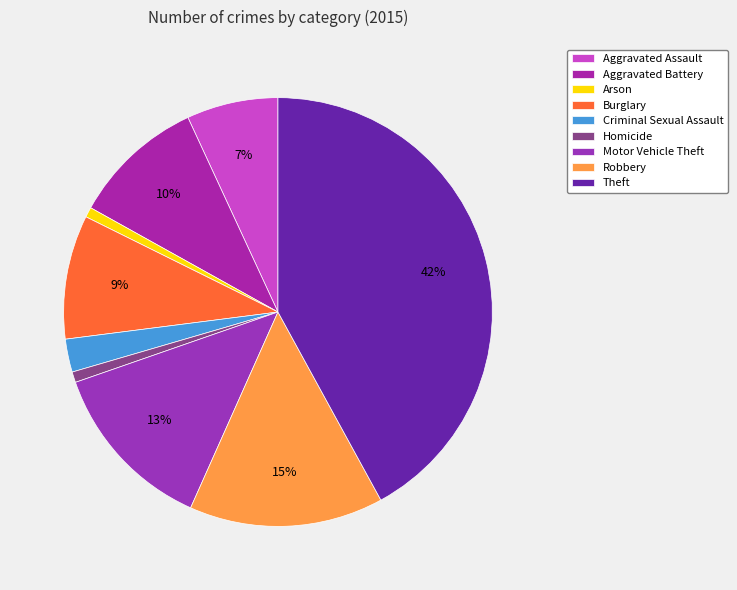

Combined, do Arson and Aggravated Battery account for over 50%?

No